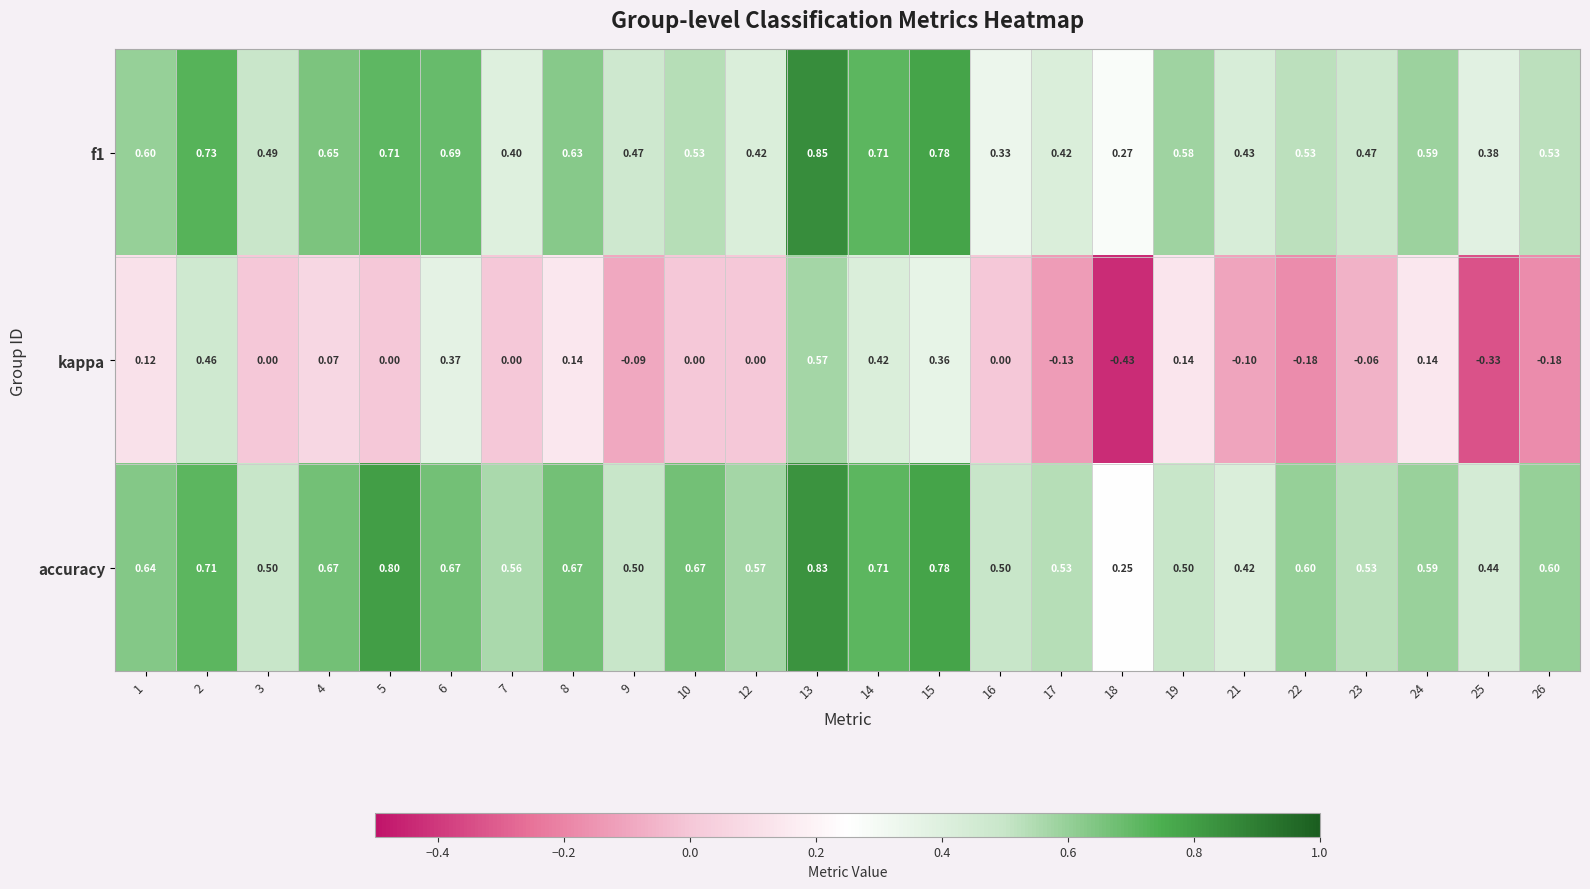

At how many categories does at least one series exceed 0?

24